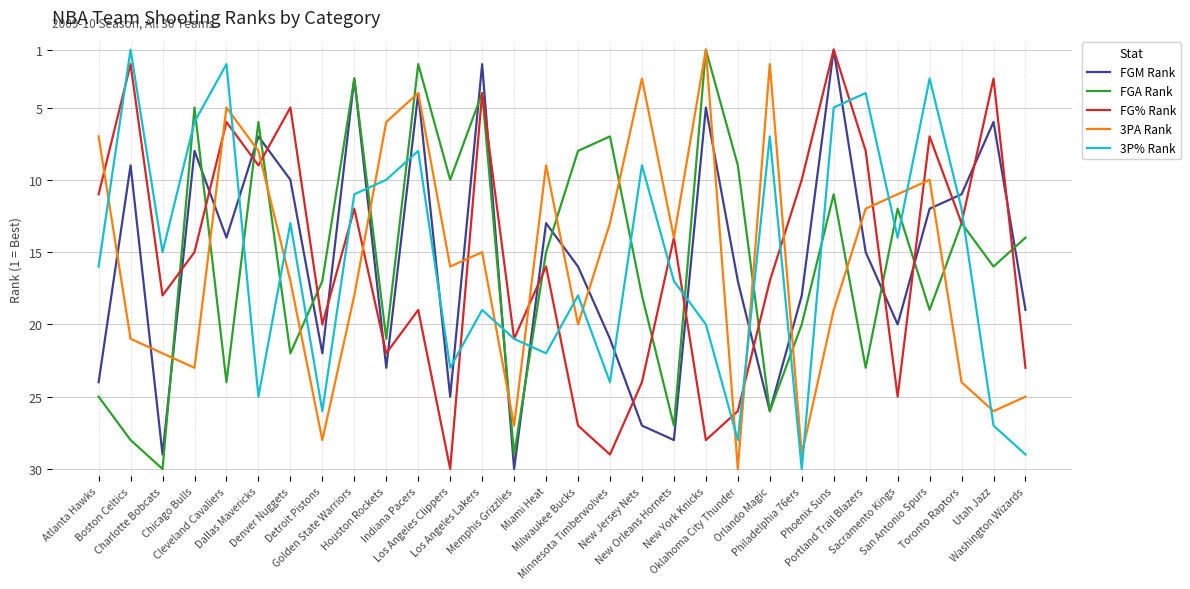

What is the average value of the 3P% Rank series?

16